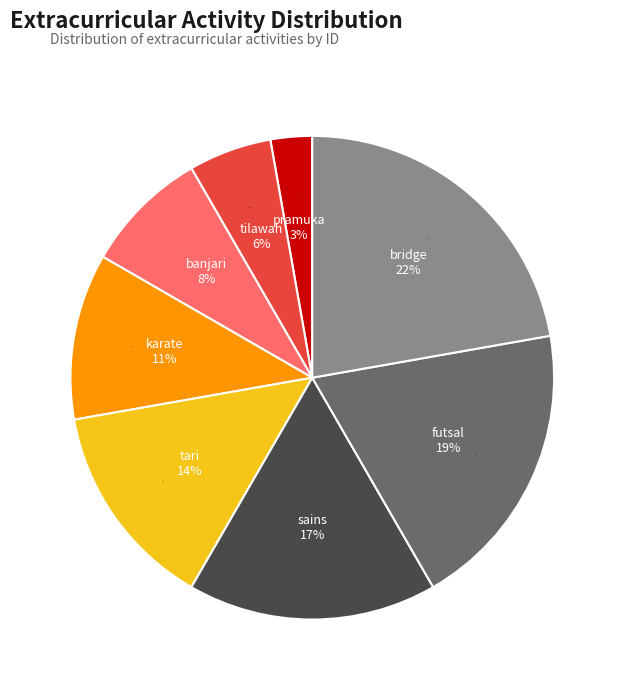

Combined, do futsal and tari account for over 50%?

No